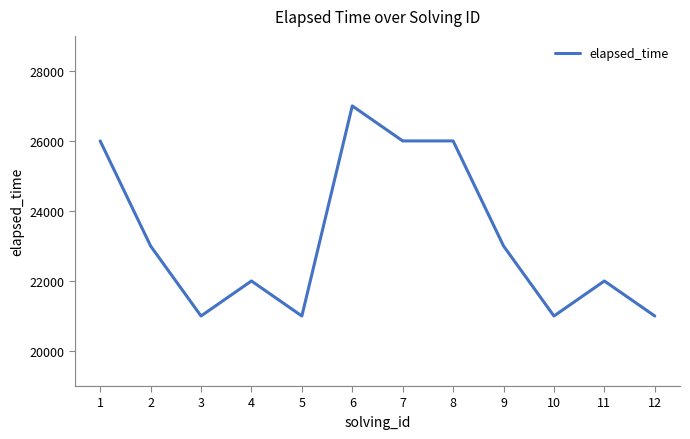

What is the smallest value displayed?

21000